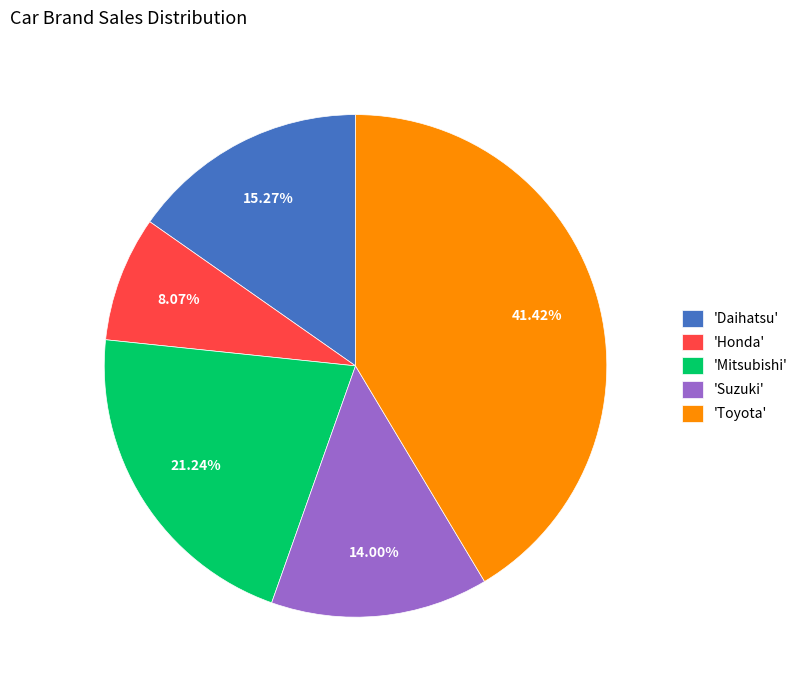

Rank the categories by value from highest to lowest.

'Toyota', 'Mitsubishi', 'Daihatsu', 'Suzuki', 'Honda'